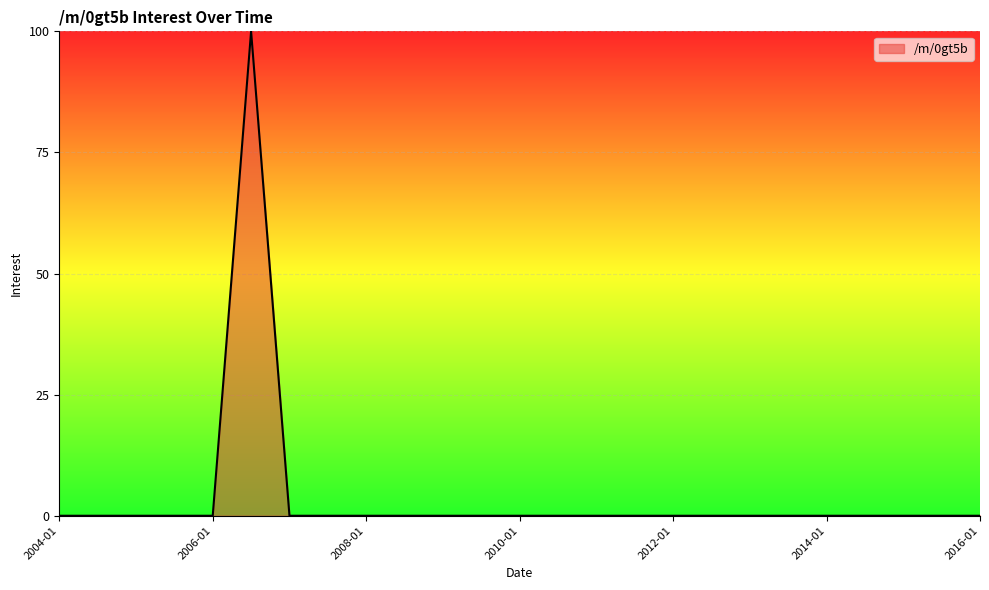

What is the greatest value displayed?

100